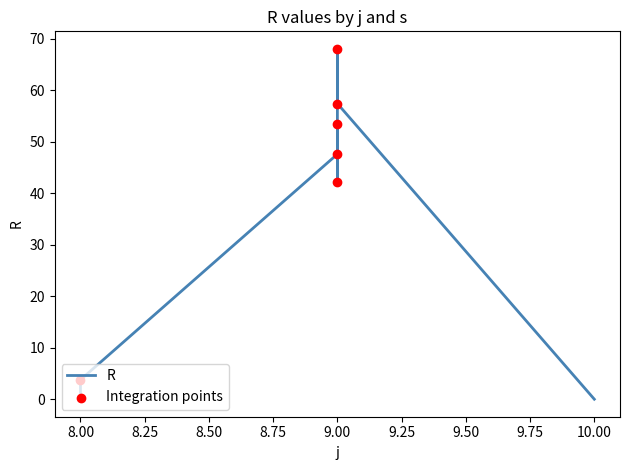

Which has a higher value, 9.00 or 9.00?

9.00